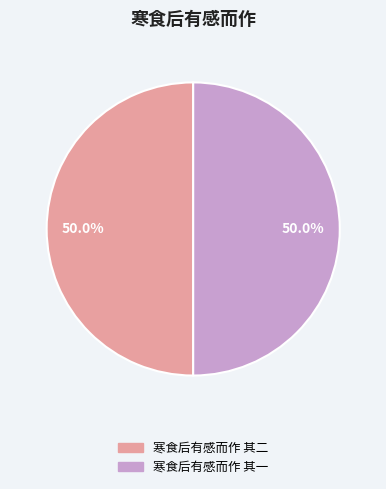

How much of the chart is everything except 寒食后有感而作 其二?

50.0%